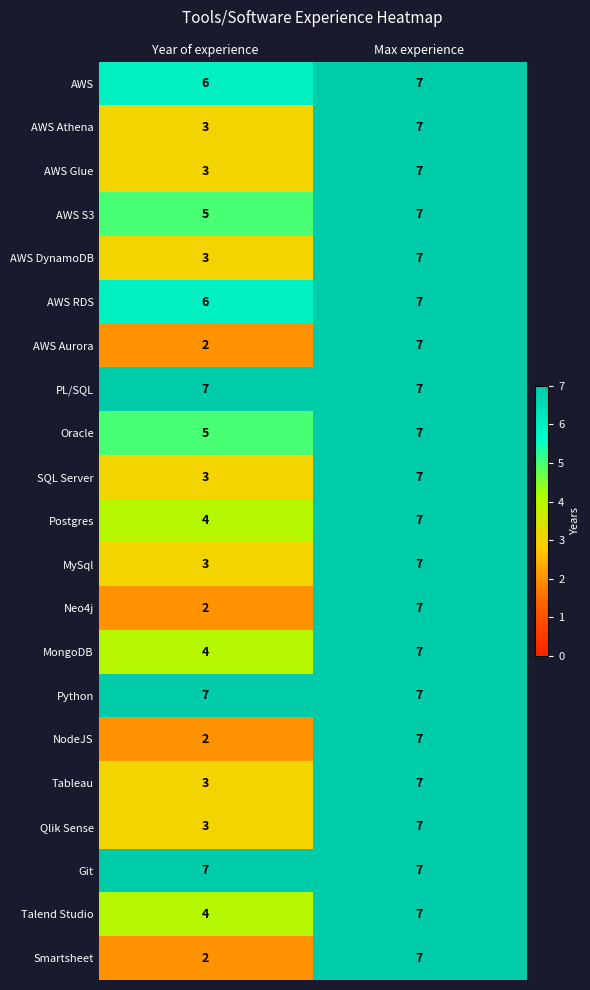

Which category has the lowest value across all series?

Year of experience